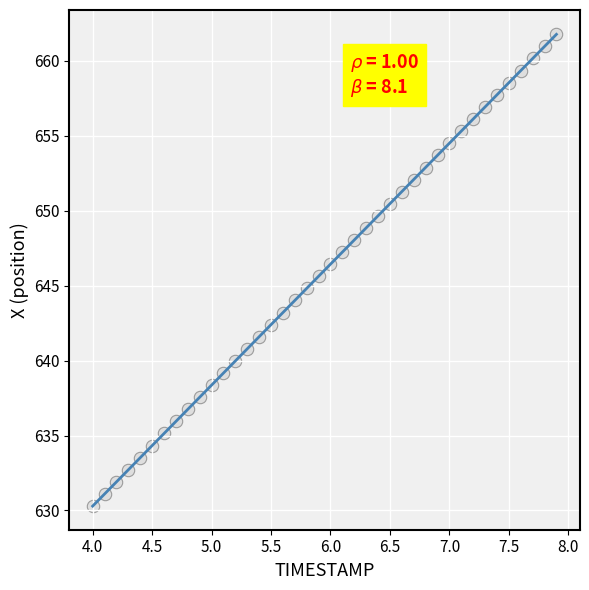

What is the range of Y values (max minus min)?

31.5